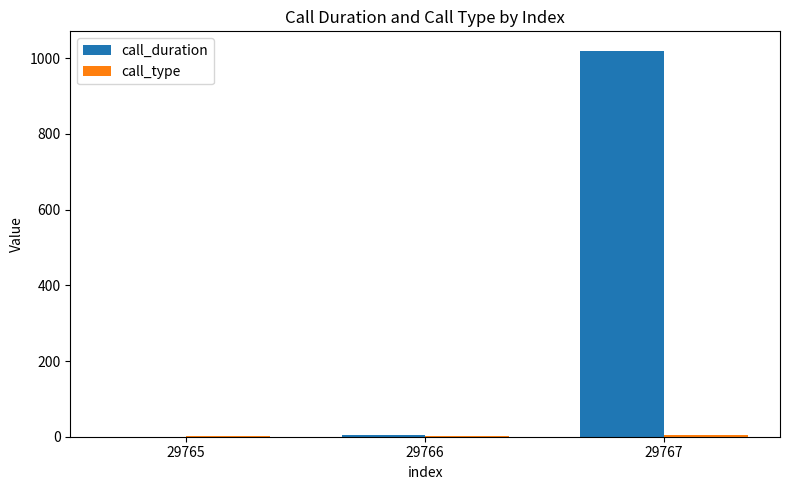

Is it true that call_duration equals 590 at 29765?

False